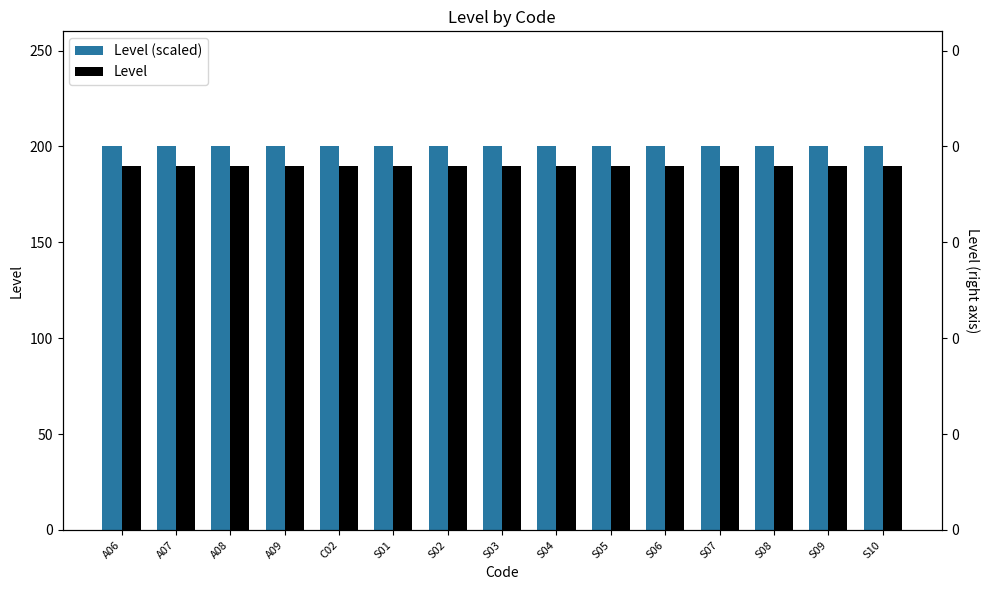

What are all the series names shown in the legend?

Level (scaled), Level